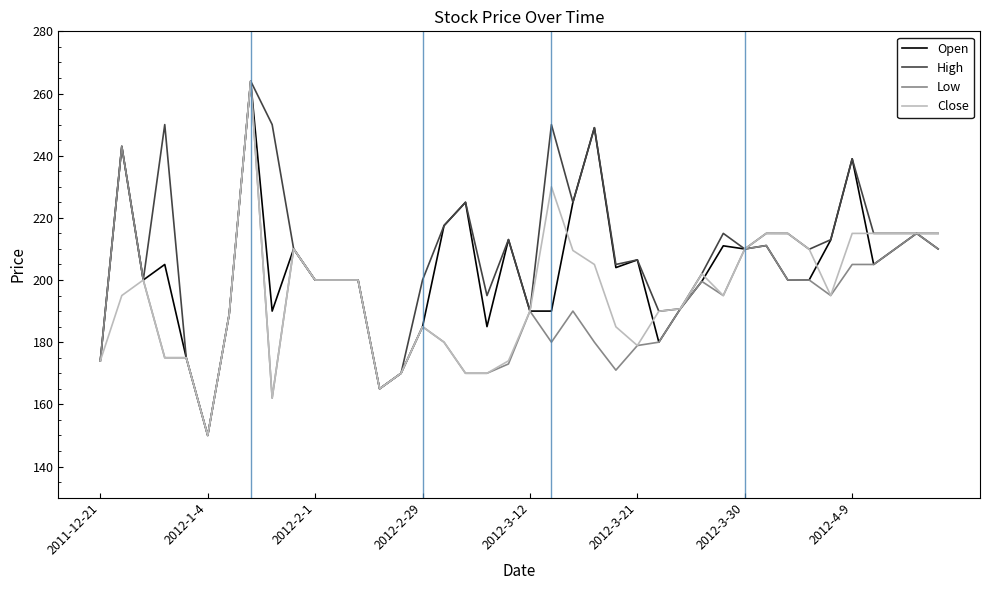

What is the greatest value displayed?

264.0